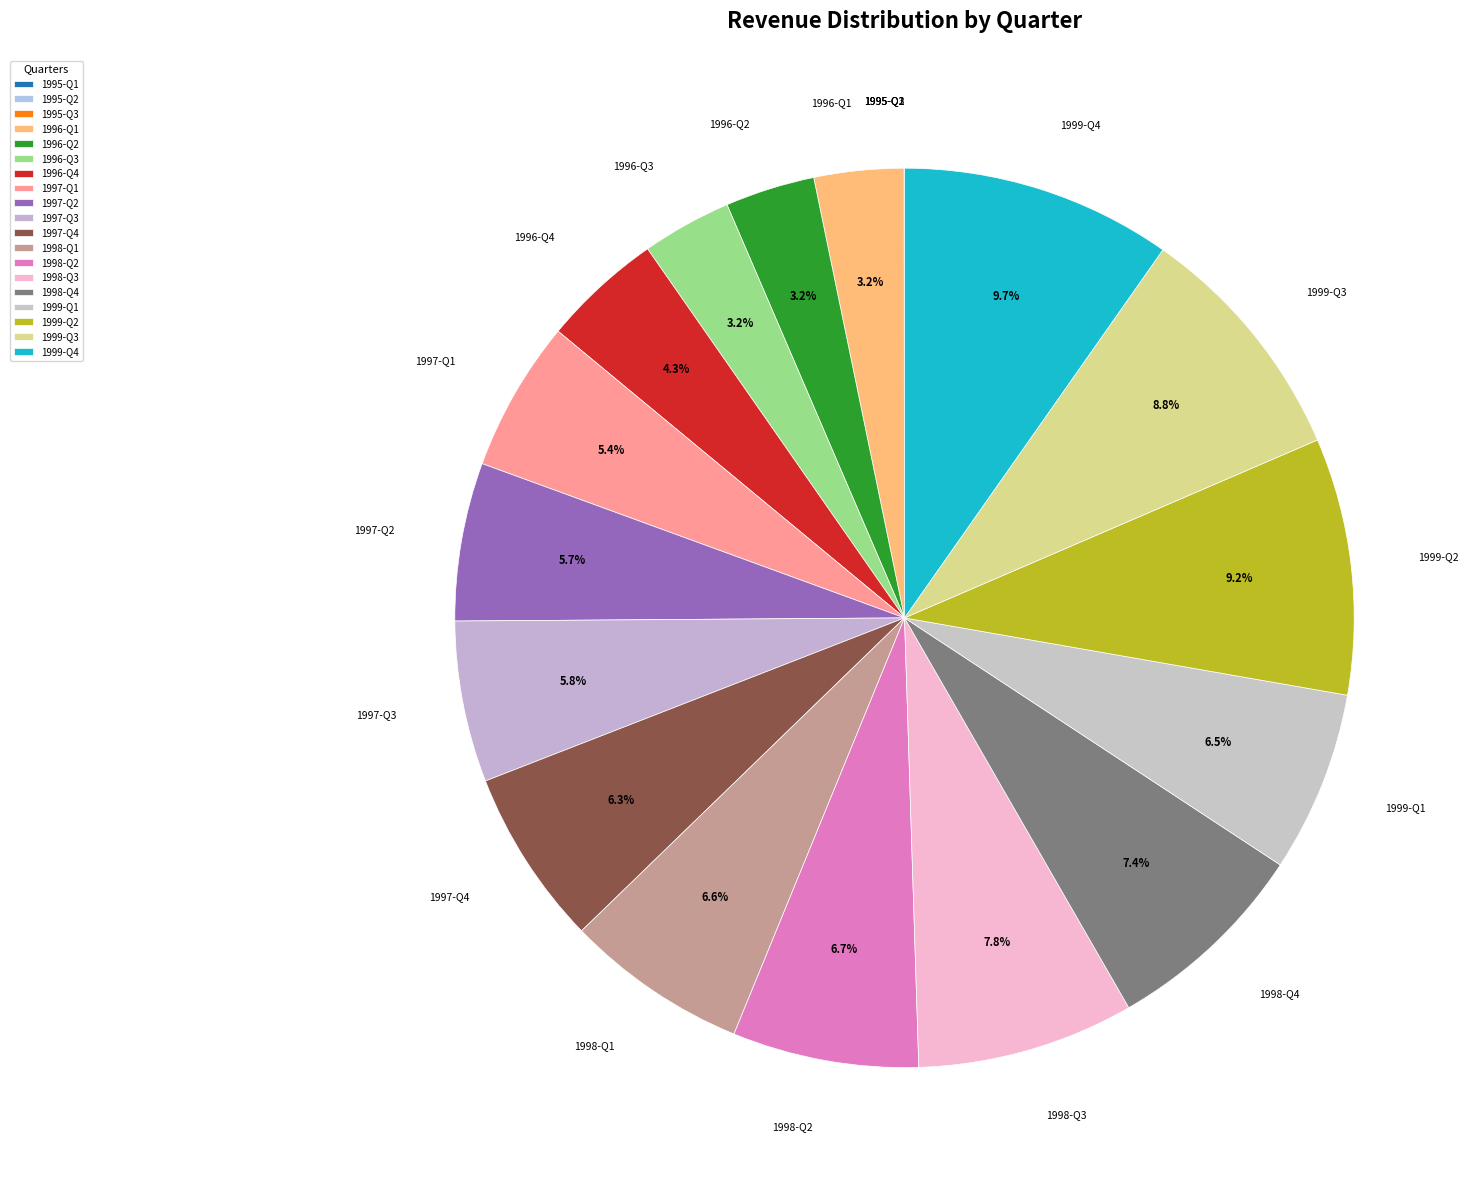

Does 1999-Q3 account for over 50% of the chart?

No